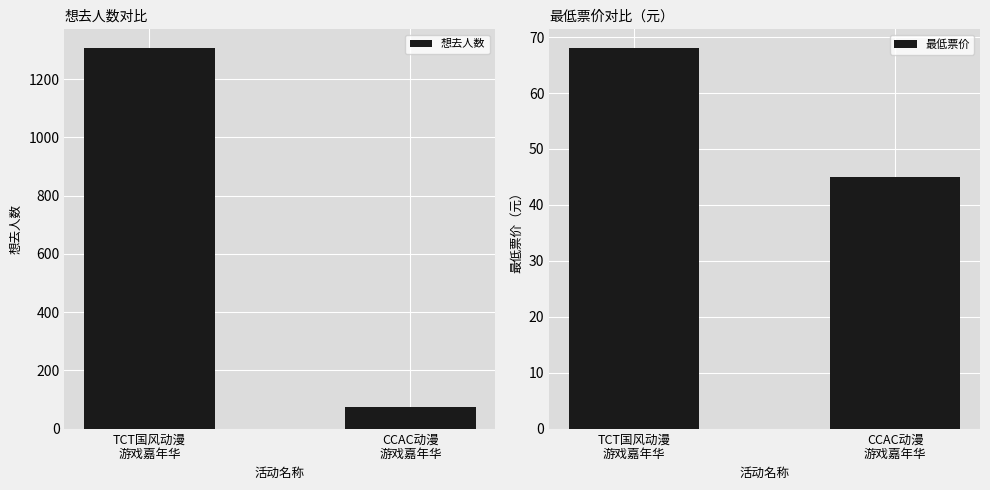

How many 想去人数 values are between 75 and 1306?

2